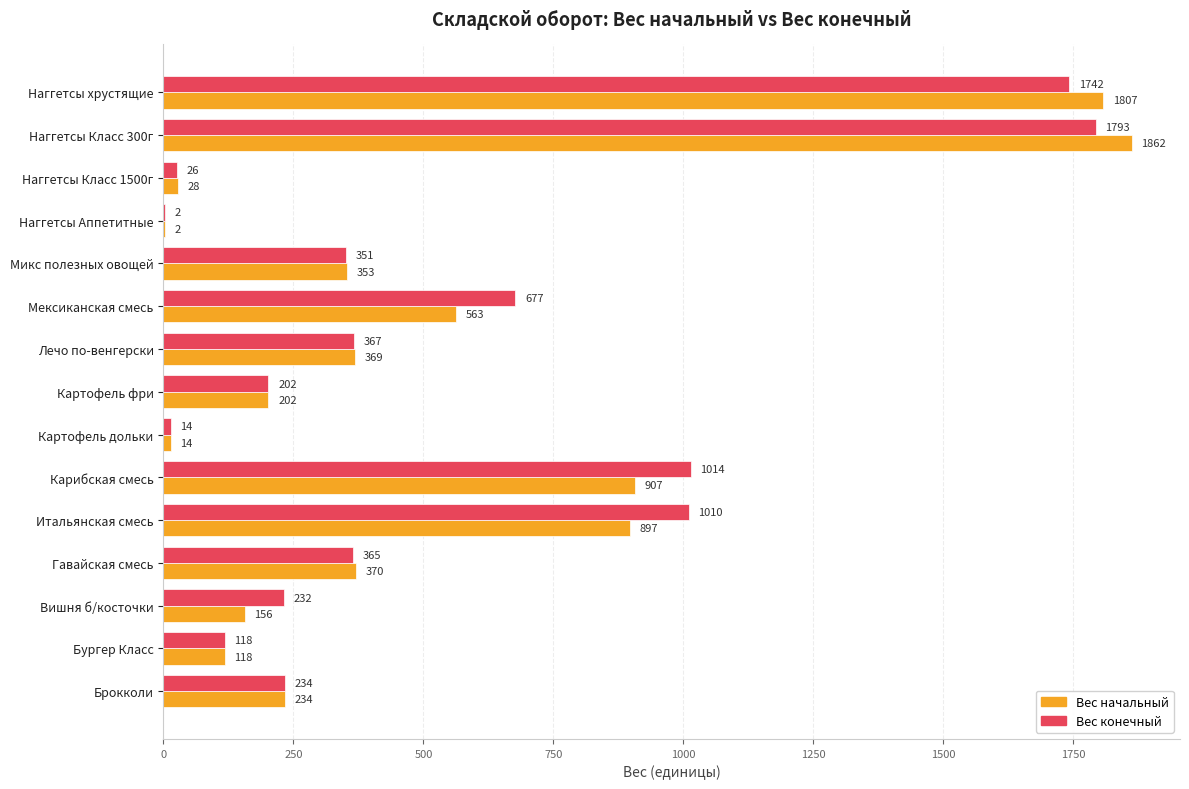

At which category is the sum across all series the highest?

Наггетсы Класс 300г